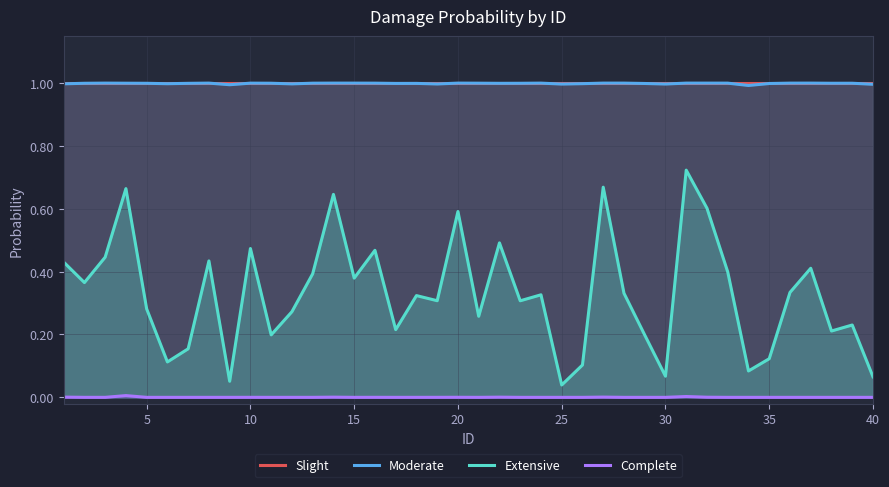

True or false: Complete and Moderate cross at least once.

False